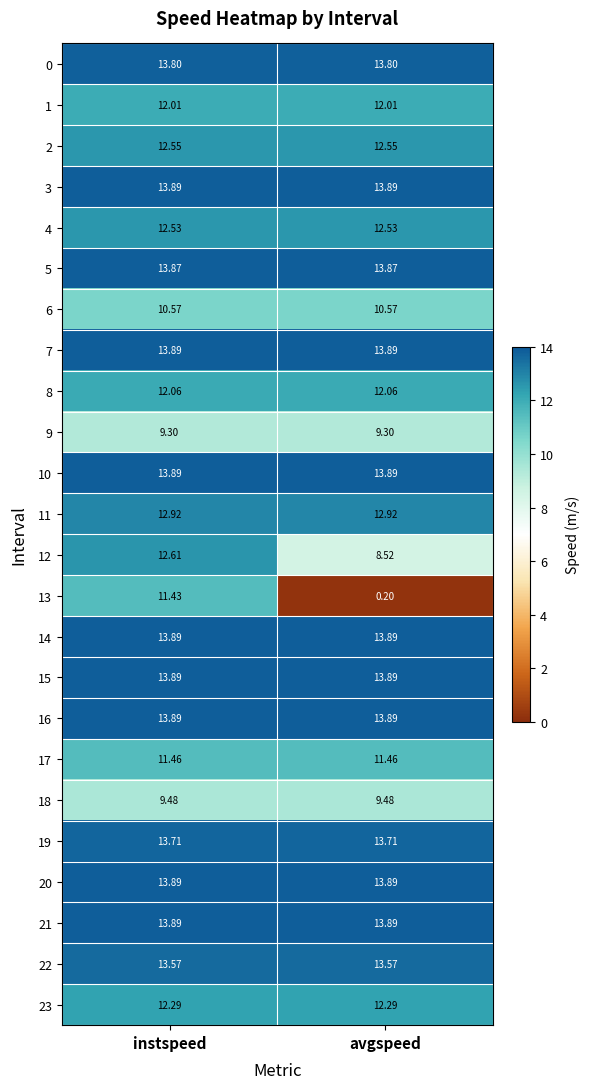

At which category does the chart reach its minimum across all series?

avgspeed